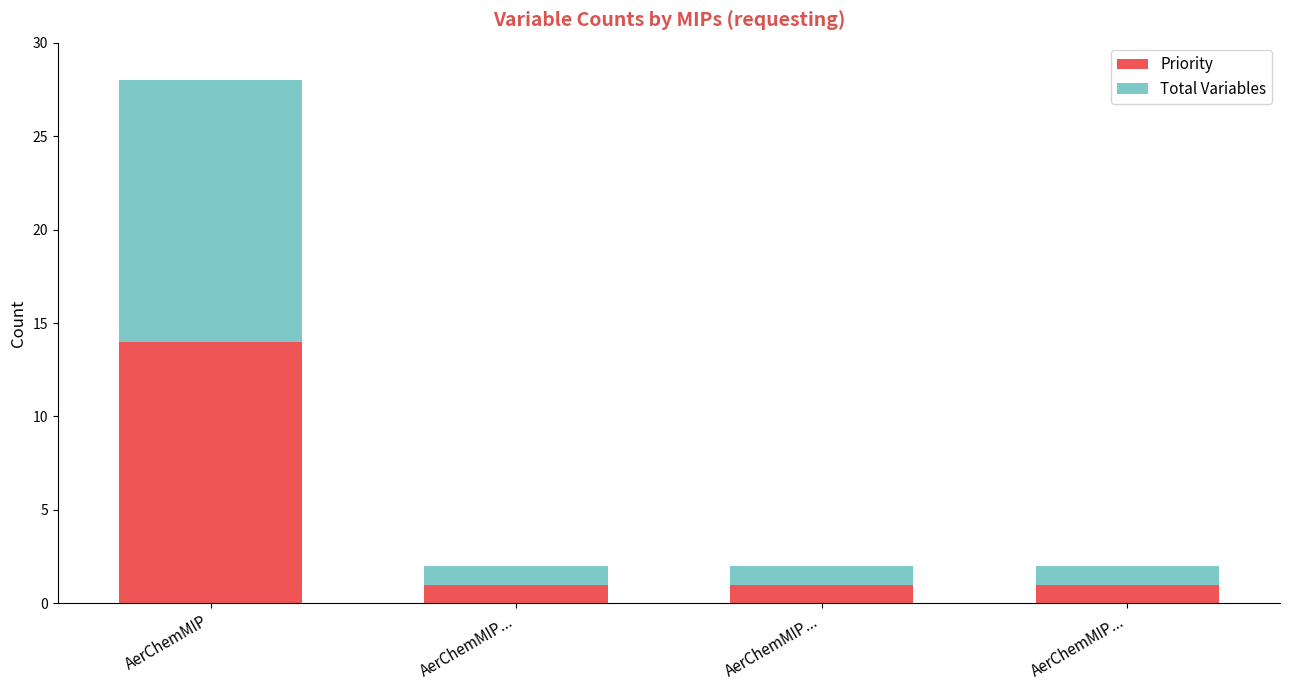

What are all the series names shown in the legend?

Priority, Total Variables